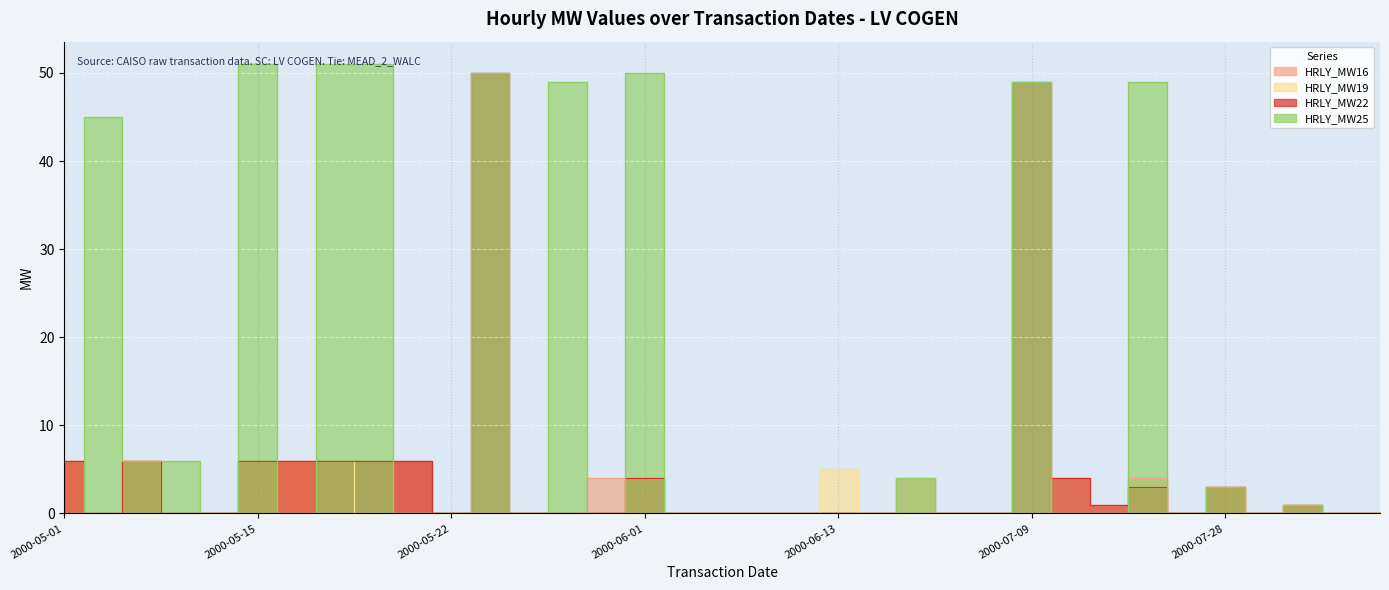

What is the sum of all HRLY_MW19 values?

51